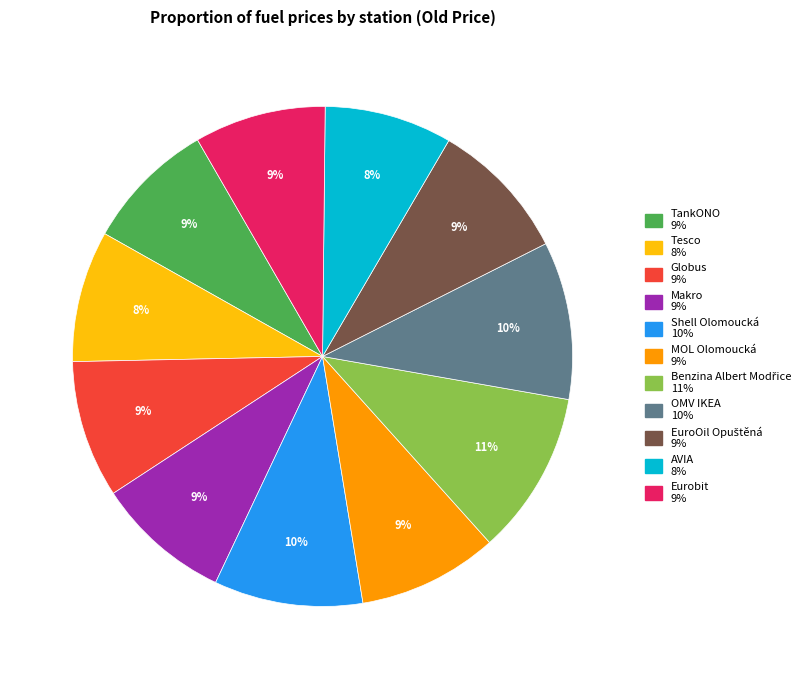

To the nearest percent, what is the difference between the TankONO and Shell Olomoucká slice percentages?

1%